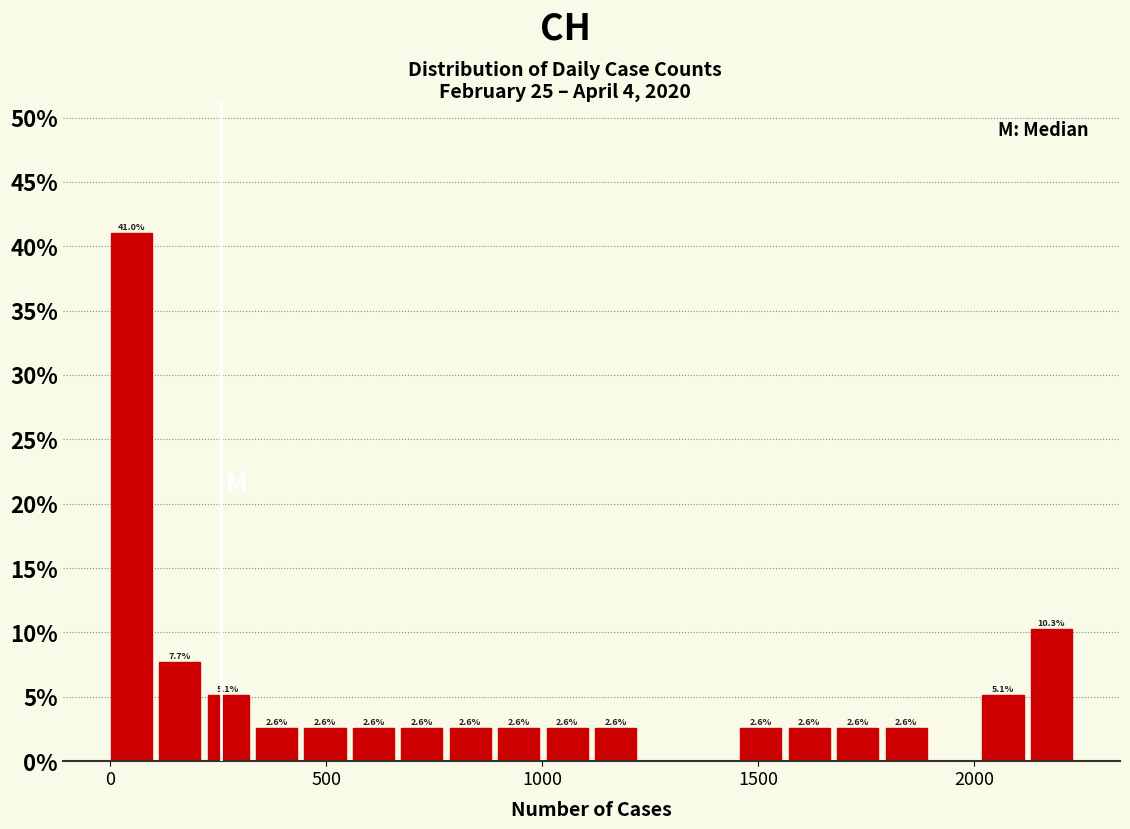

Read against the x-axis, roughly where is the centre of the tallest bar?

50